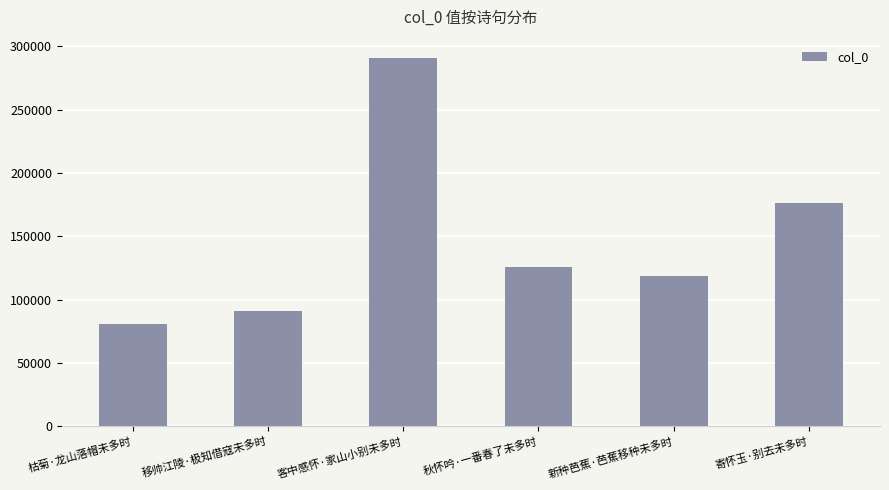

Reading right to left, extract all data points from this chart.

寄怀玉·别去未多时=176656	新种芭蕉·芭蕉移种未多时=118358	秋怀吟·一番春了未多时=125628	客中感怀·家山小别未多时=290793	移帅江陵·极知借寇未多时=90884	枯菊·龙山落帽未多时=80848